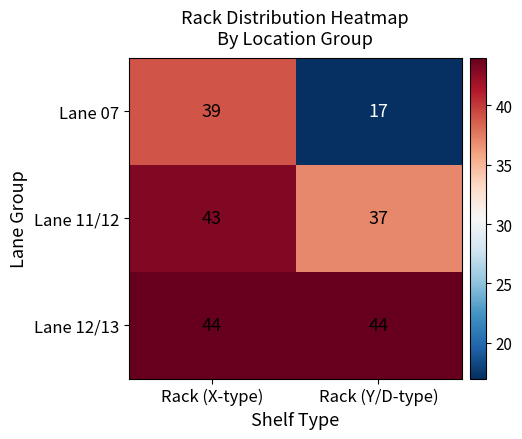

List the series in order of their peak value, highest first.

Lane 12/13, Lane 11/12, Lane 07